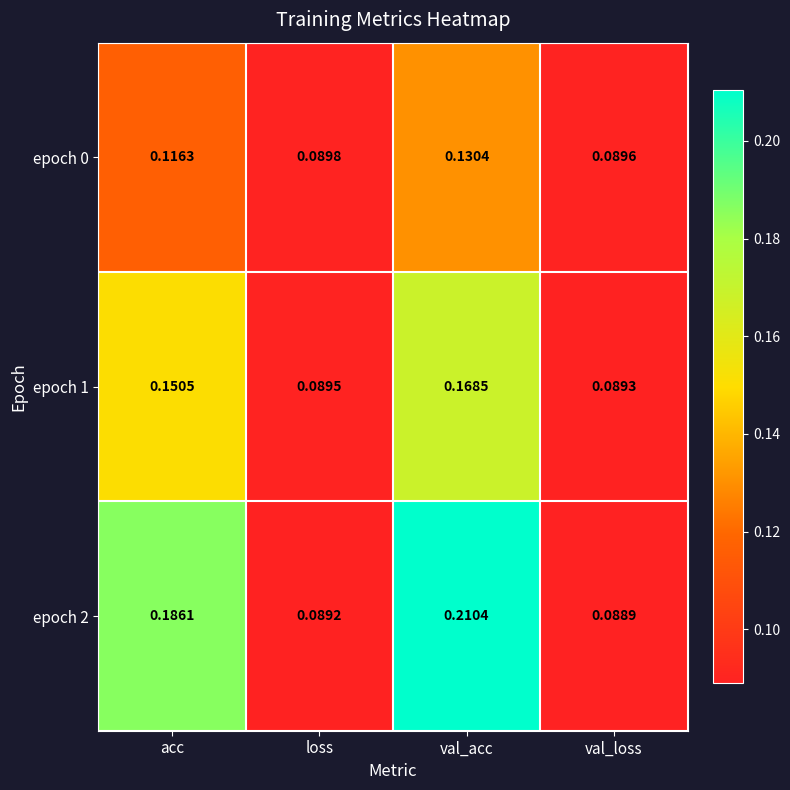

Rank the series by their average value, from highest to lowest.

epoch 2, epoch 1, epoch 0